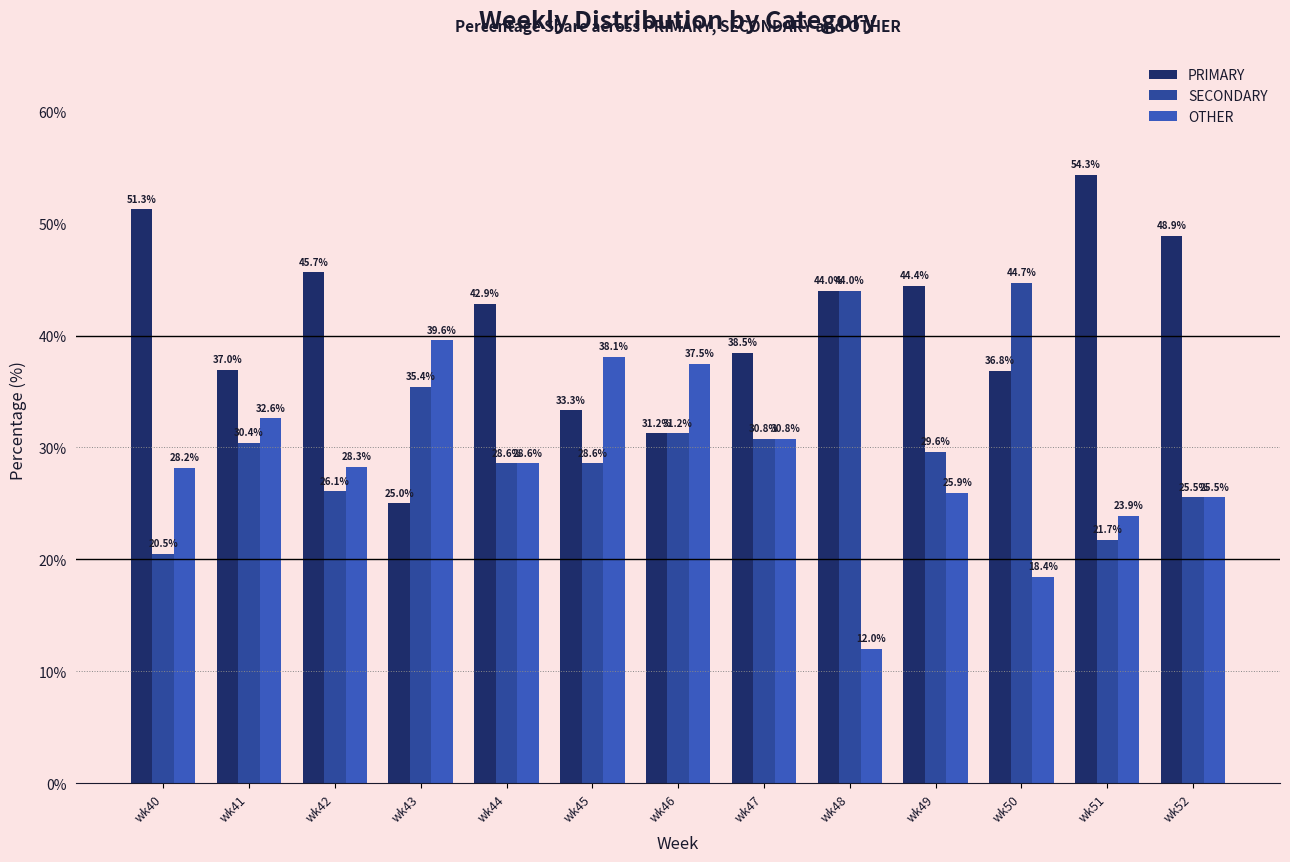

Rank the series by their maximum value, from lowest to highest.

OTHER, SECONDARY, PRIMARY